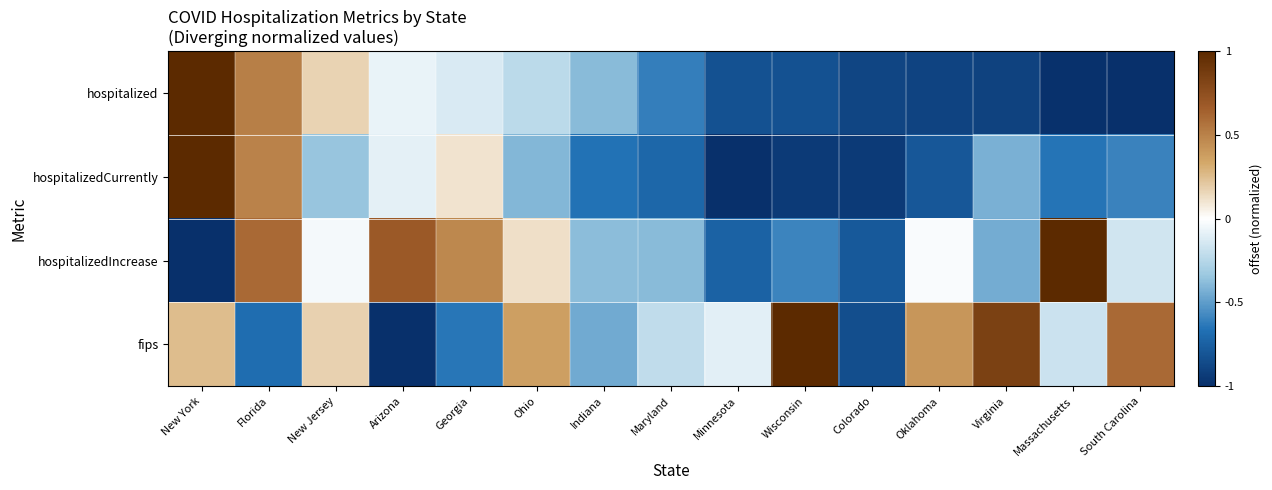

Reading left to right, list all the values displayed in this chart.

hospitalized: New York=1.0	Florida=0.5	New Jersey=0.2	Arizona=-0.1	Georgia=-0.1	Ohio=-0.2	Indiana=-0.4	Maryland=-0.6	Minnesota=-0.8	Wisconsin=-0.8	Colorado=-0.9	Oklahoma=-0.9	Virginia=-0.9	Massachusetts=-1.0	South Carolina=-1.0
hospitalizedCurrently: New York=1.0	Florida=0.5	New Jersey=-0.3	Arizona=-0.1	Georgia=0.1	Ohio=-0.4	Indiana=-0.7	Maryland=-0.7	Minnesota=-1.0	Wisconsin=-0.9	Colorado=-0.9	Oklahoma=-0.8	Virginia=-0.4	Massachusetts=-0.6	South Carolina=-0.6
hospitalizedIncrease: New York=-1.0	Florida=0.6	New Jersey=-0.0	Arizona=0.7	Georgia=0.5	Ohio=0.1	Indiana=-0.4	Maryland=-0.4	Minnesota=-0.7	Wisconsin=-0.6	Colorado=-0.8	Oklahoma=-0.0	Virginia=-0.4	Massachusetts=1.0	South Carolina=-0.2
fips: New York=0.3	Florida=-0.7	New Jersey=0.2	Arizona=-1.0	Georgia=-0.6	Ohio=0.4	Indiana=-0.5	Maryland=-0.2	Minnesota=-0.1	Wisconsin=1.0	Colorado=-0.8	Oklahoma=0.4	Virginia=0.8	Massachusetts=-0.2	South Carolina=0.6